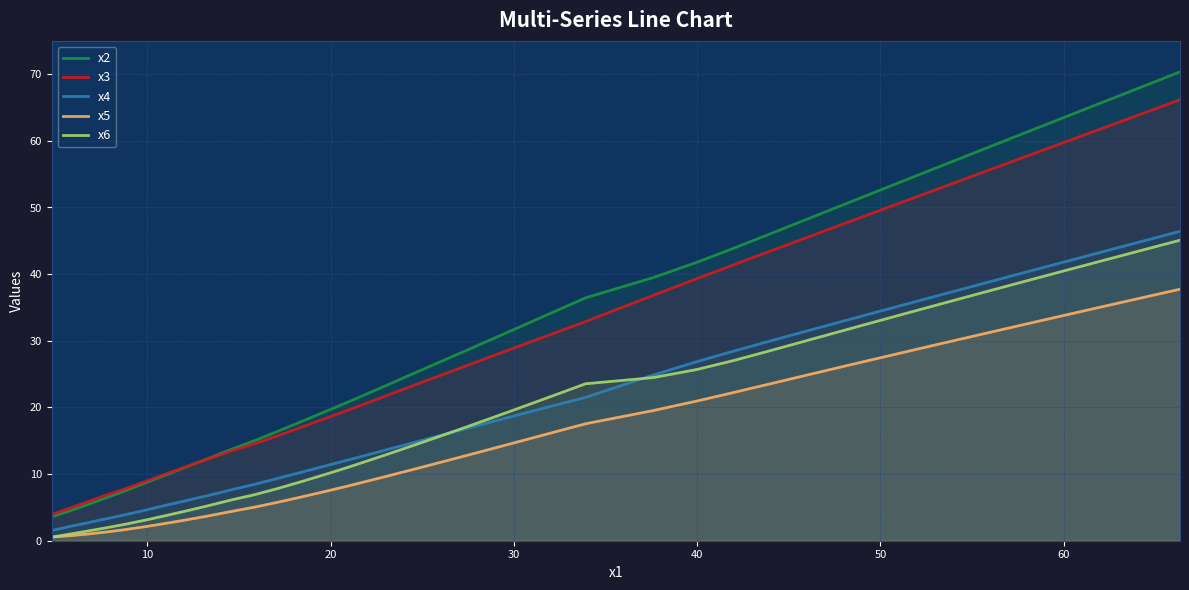

True or false: x5 and x2 intersect in this chart.

False